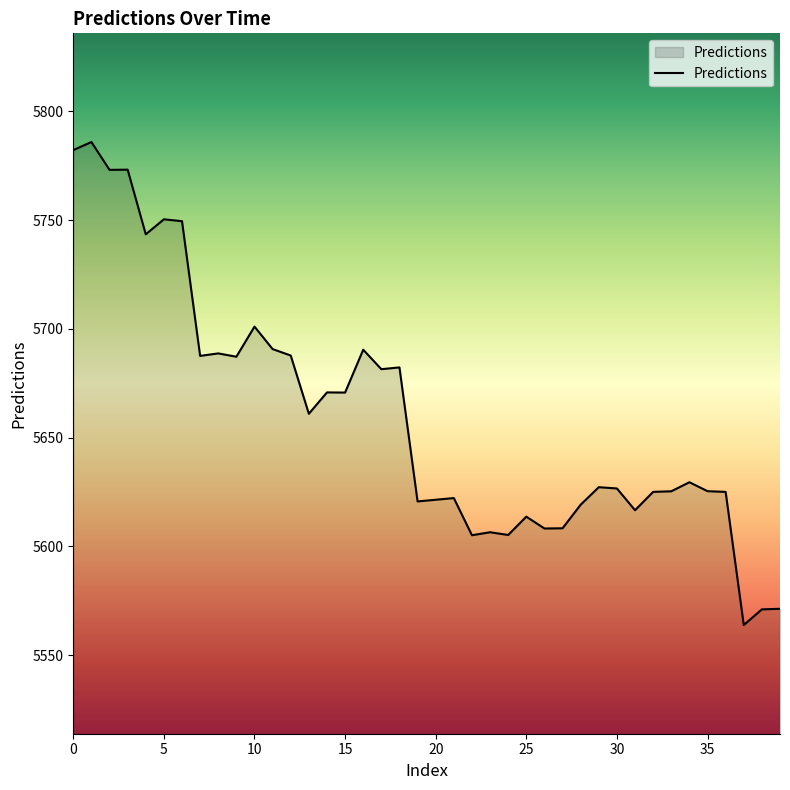

What is the minimum value shown in the chart?

5563.8